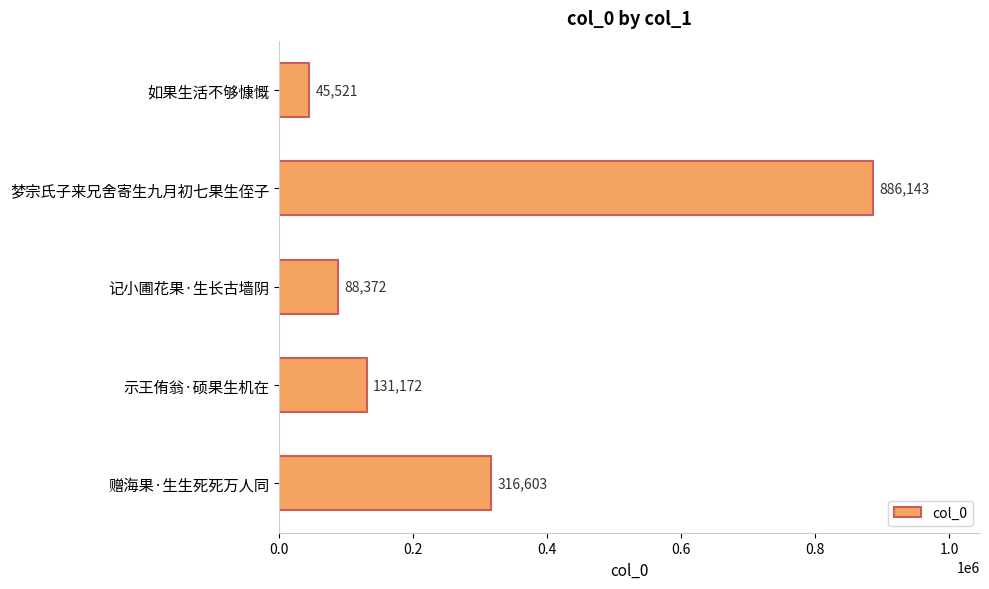

True or false: the data shows 316603 at 赠海果·生生死死万人同.

True